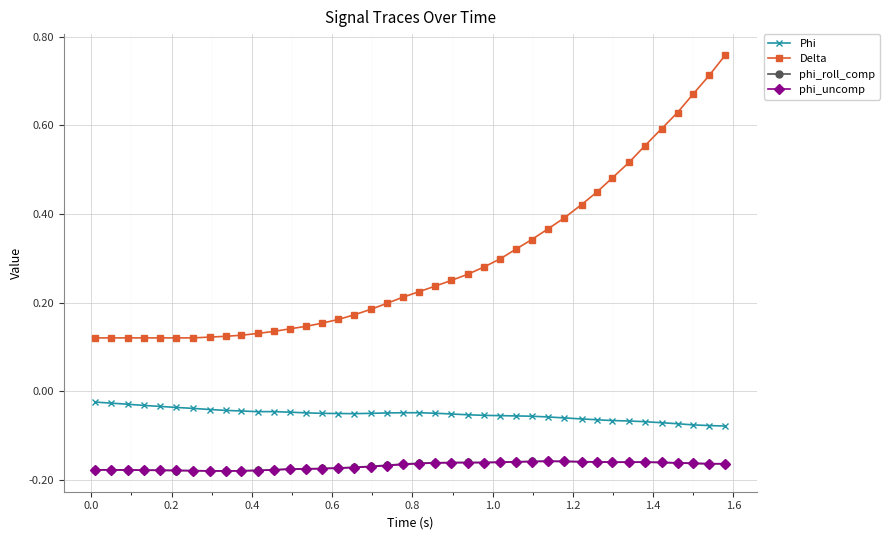

At how many categories does at least one series exceed 0?

40